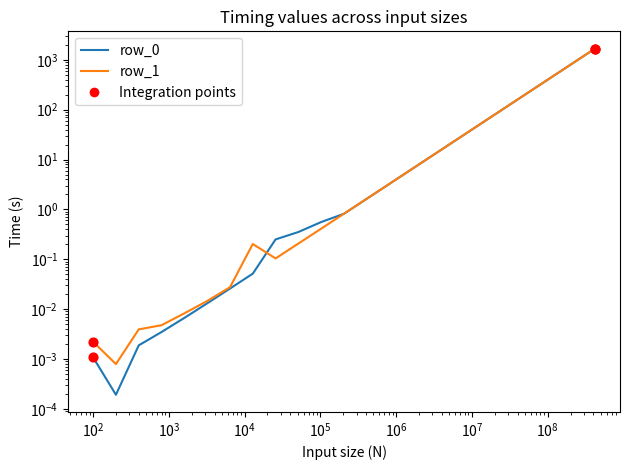

Which series contains the lowest Y value?

row_0